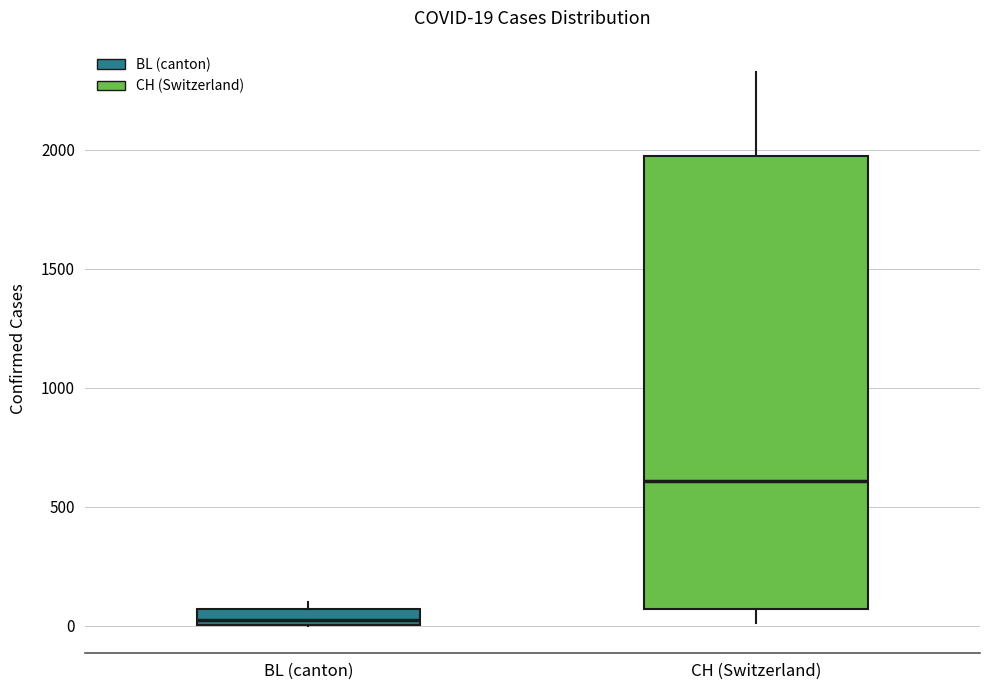

Which box's median line is the highest?

CH (Switzerland)